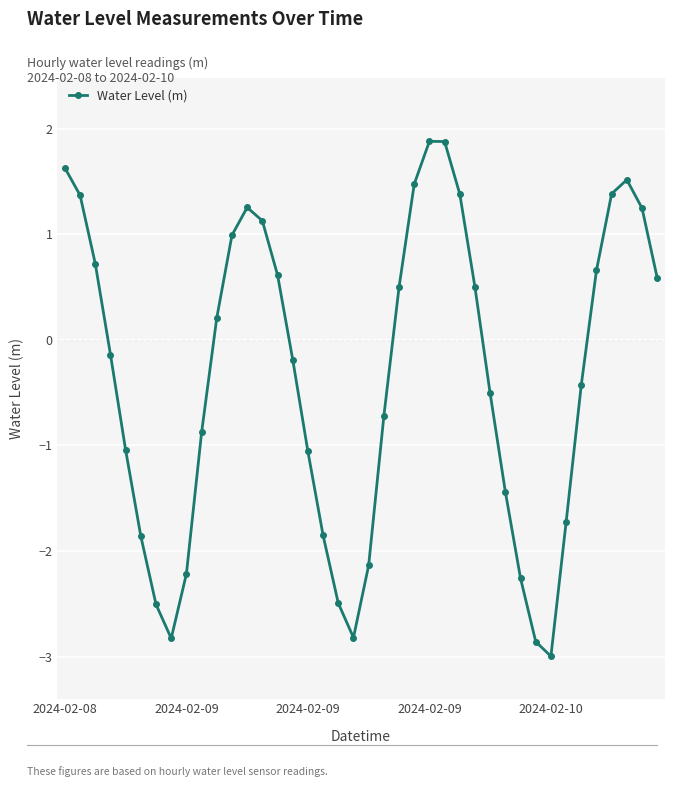

What is the difference between the second highest and second lowest values?

4.7